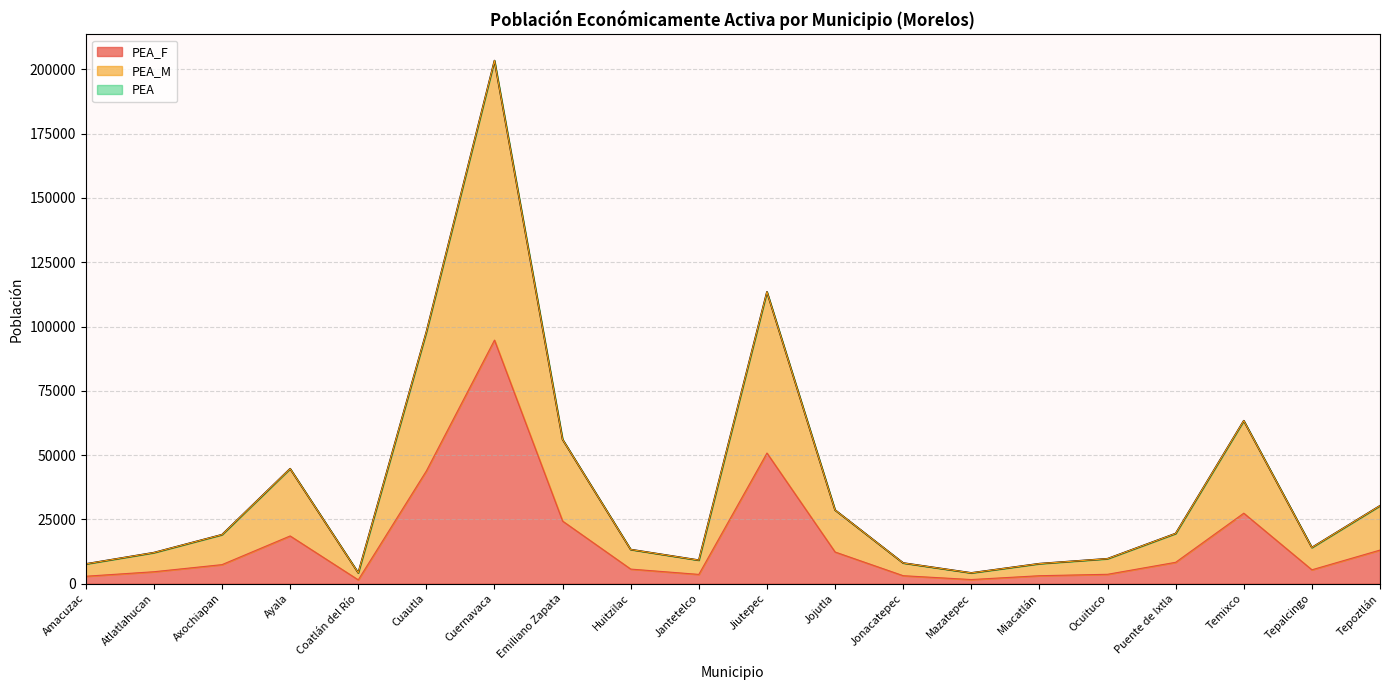

Rank the categories by PEA_F value from lowest to highest.

Coatlán del Río, Mazatepec, Amacuzac, Miacatlán, Jonacatepec, Jantetelco, Ocuituco, Atlatlahucan, Tepalcingo, Huitzilac, Axochiapan, Puente de Ixtla, Jojutla, Tepoztlán, Ayala, Emiliano Zapata, Temixco, Cuautla, Jiutepec, Cuernavaca